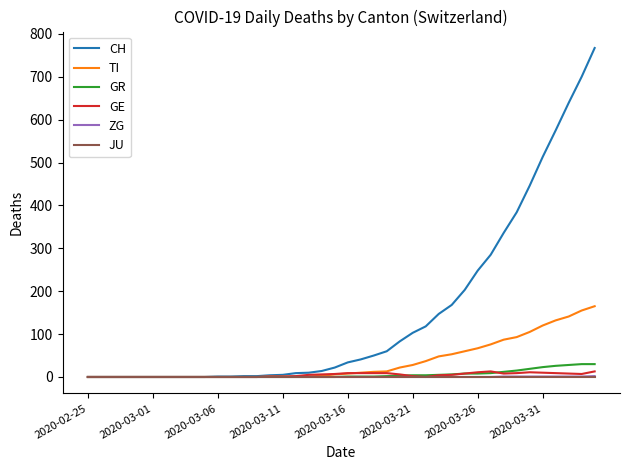

Does the chart display data point markers on the line(s)?

No